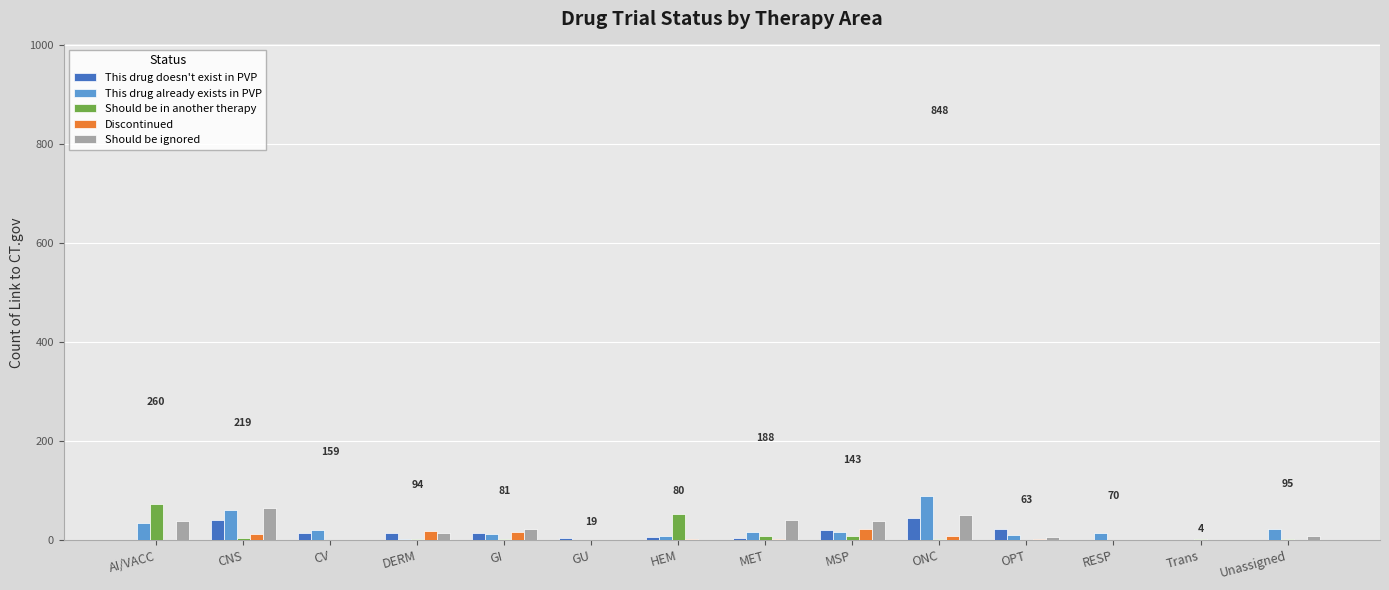

Between CV and MET, which series saw the biggest shift?

Should be ignored